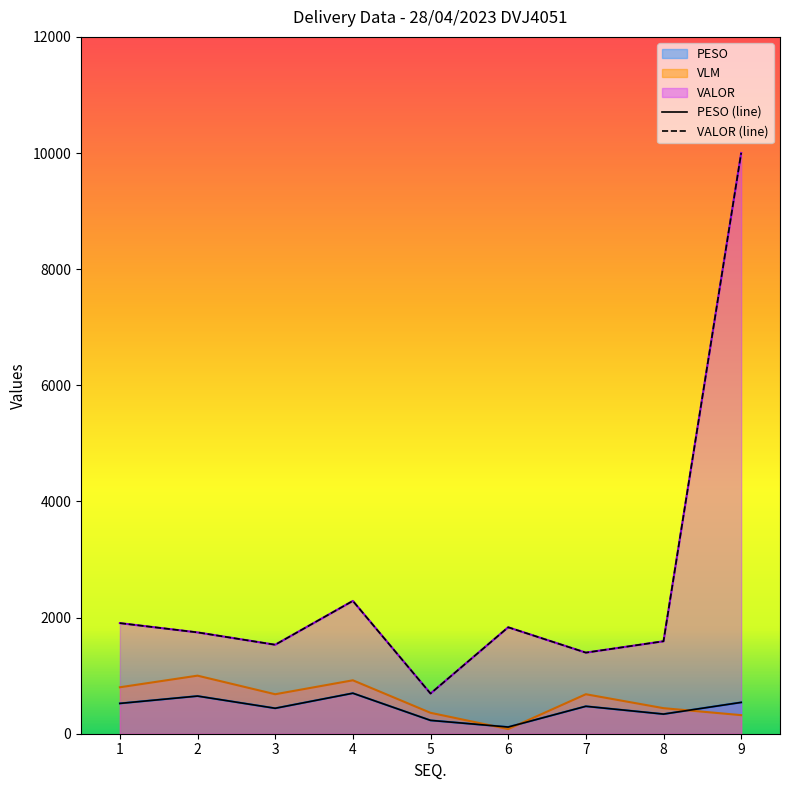

At which label does VALOR reach its minimum?

5